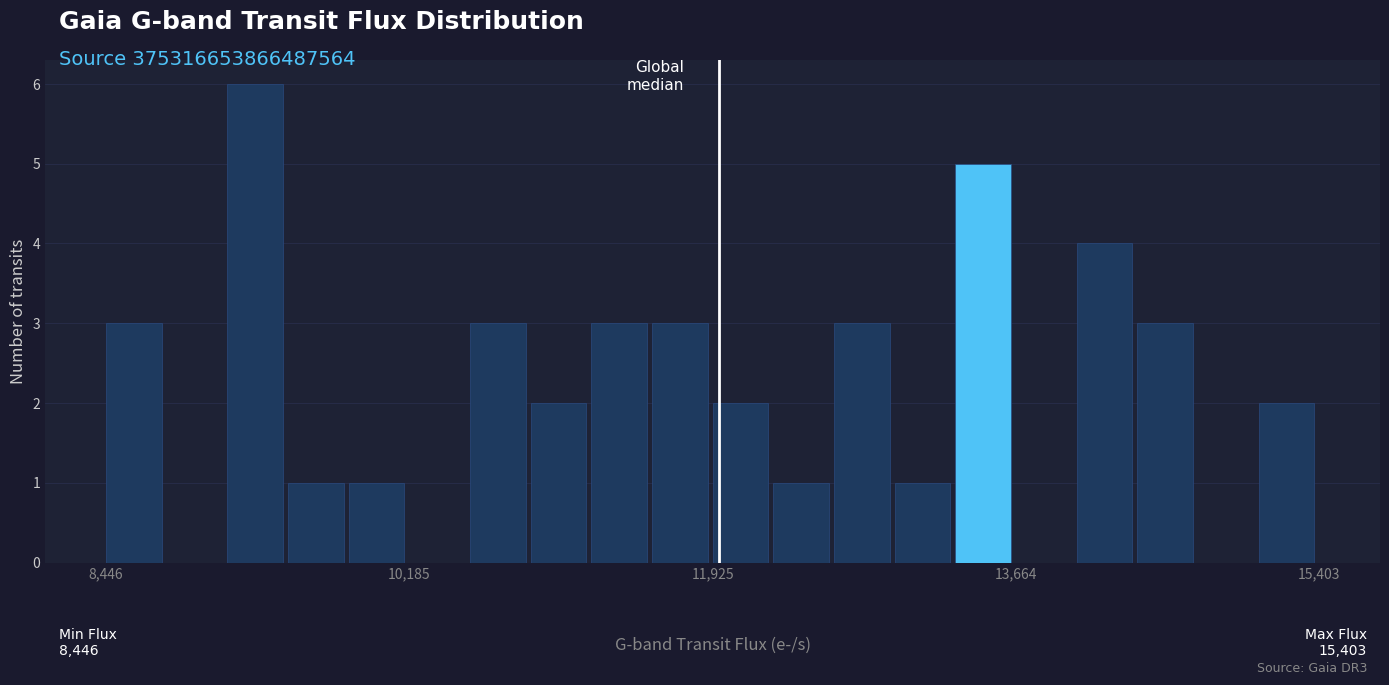

Around what value on the x-axis is the tallest bar? Give the approximate position of its centre, as read against the axis.

9400